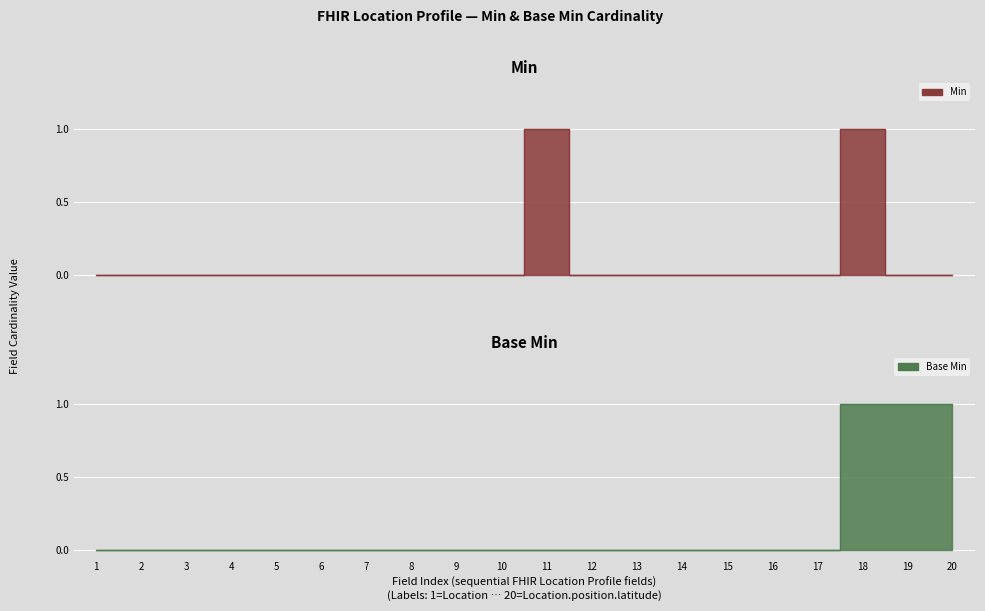

Which series has the largest total across all categories?

Base Min